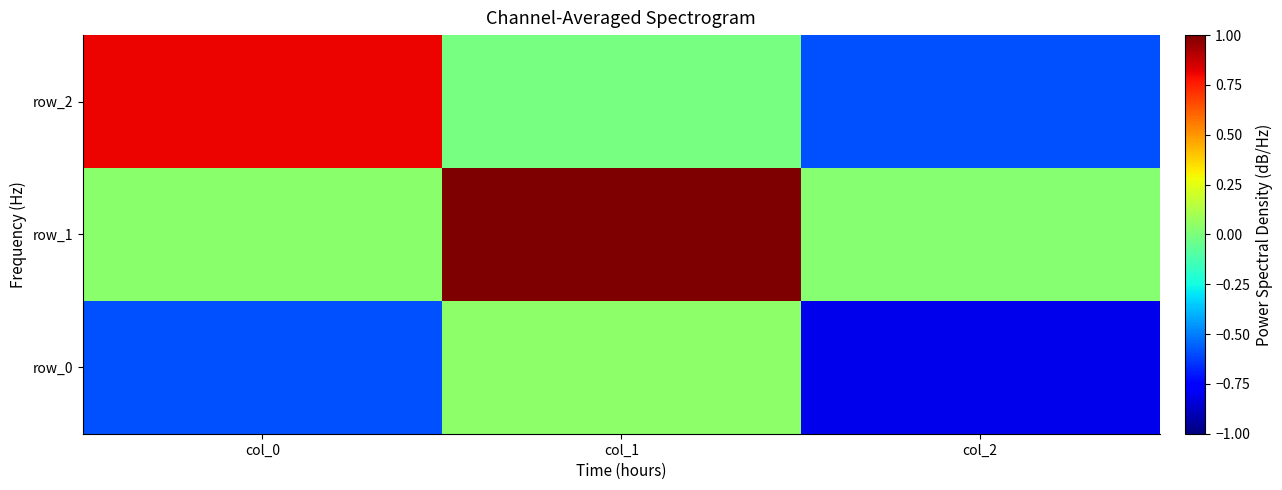

Where does the row_0 series first go above 0?

col_1